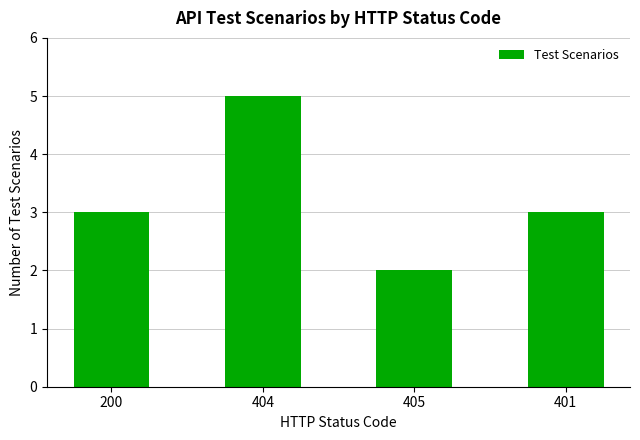

Reading left to right, extract all data points from this chart.

3	5	2	3